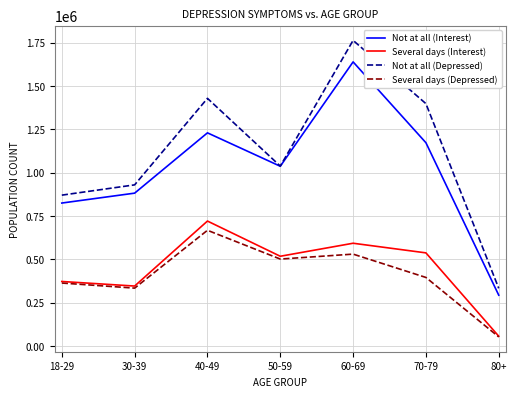

At which category is the sum across all series the highest?

60-69